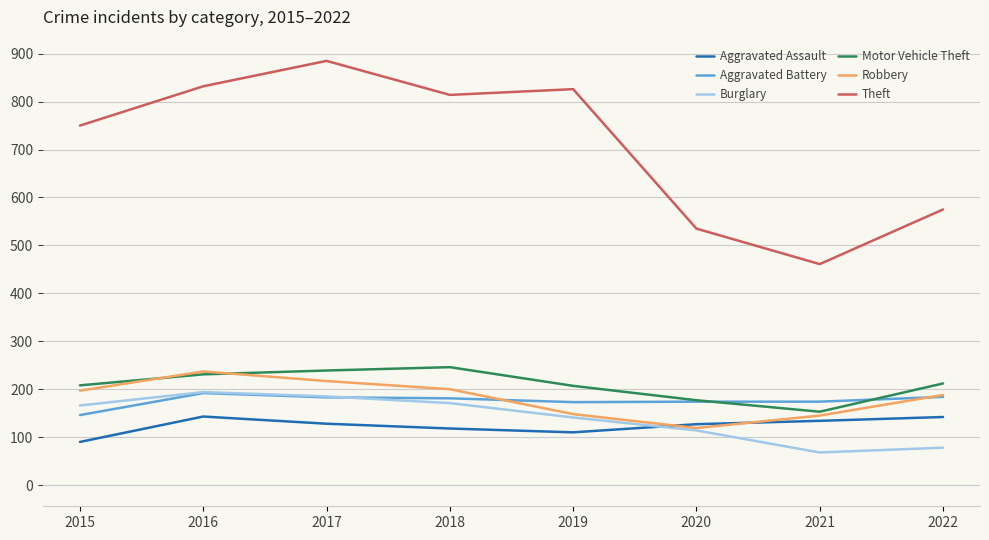

What is the minimum value shown in the chart?

68